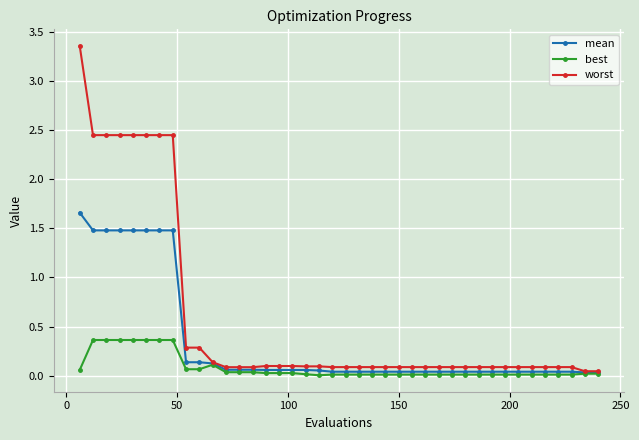

Rank the series by their maximum value, from lowest to highest.

best, mean, worst